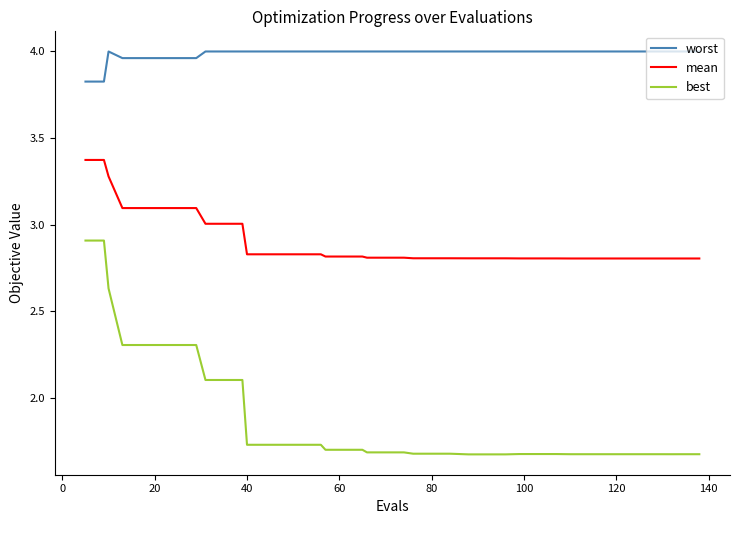

Which series has the widest spread of values?

best